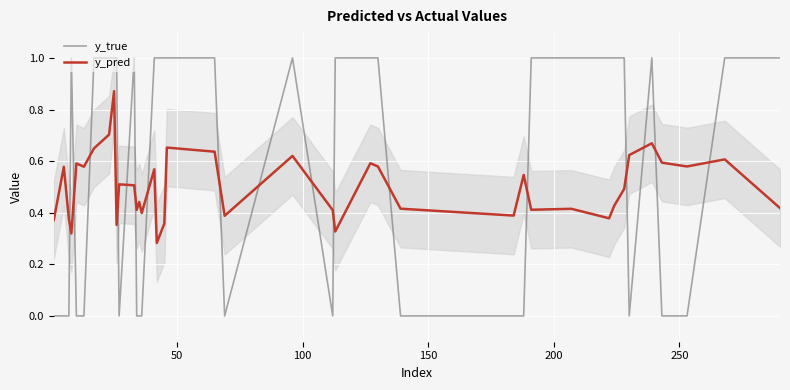

How many intersections are there between y_pred and y_true?

17